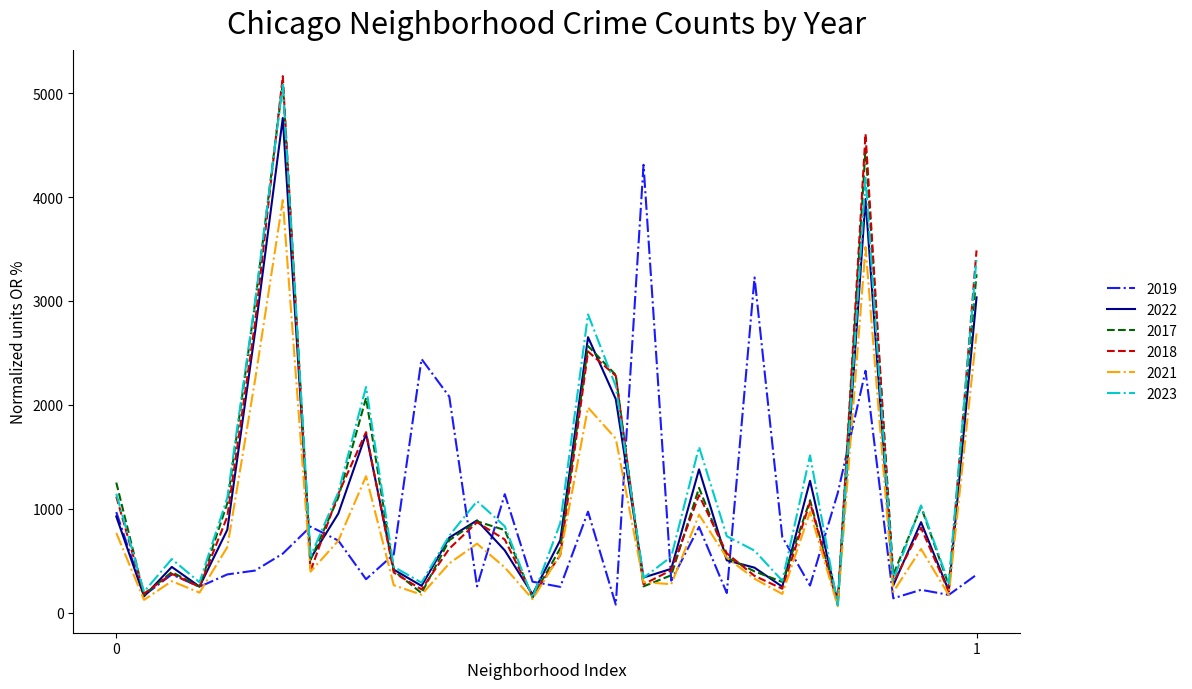

What is the maximum value shown in the chart?

5163